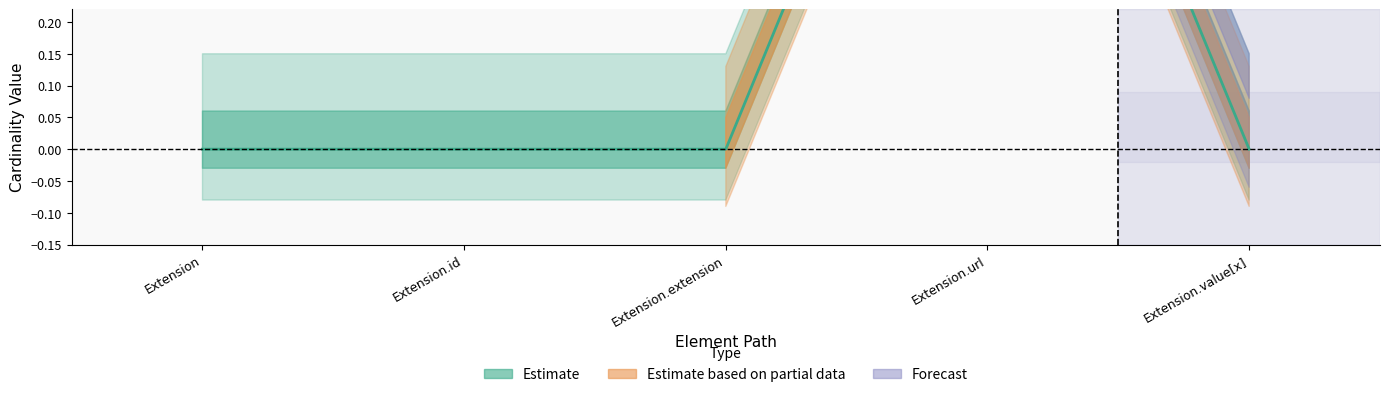

How many lines are shown in the chart?

1